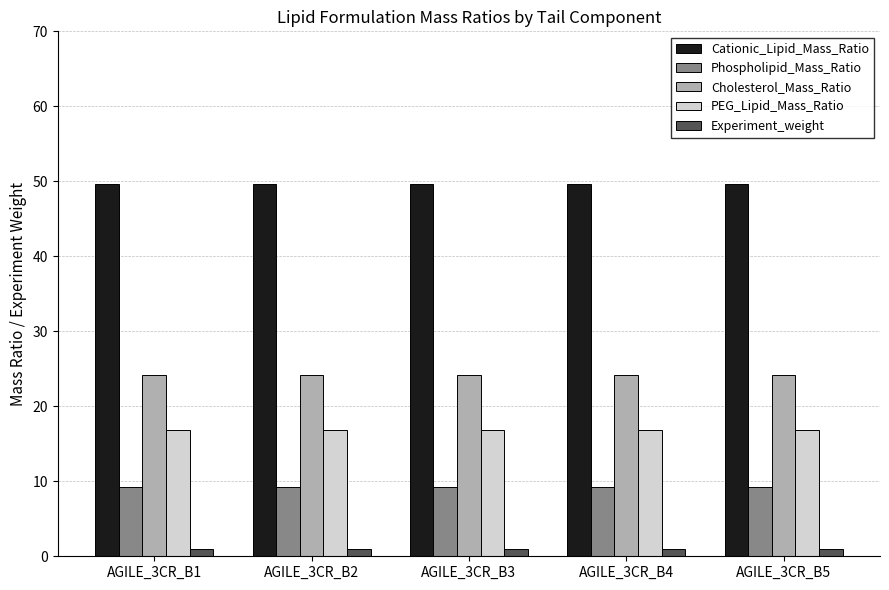

At how many categories does at least one series exceed 33?

5